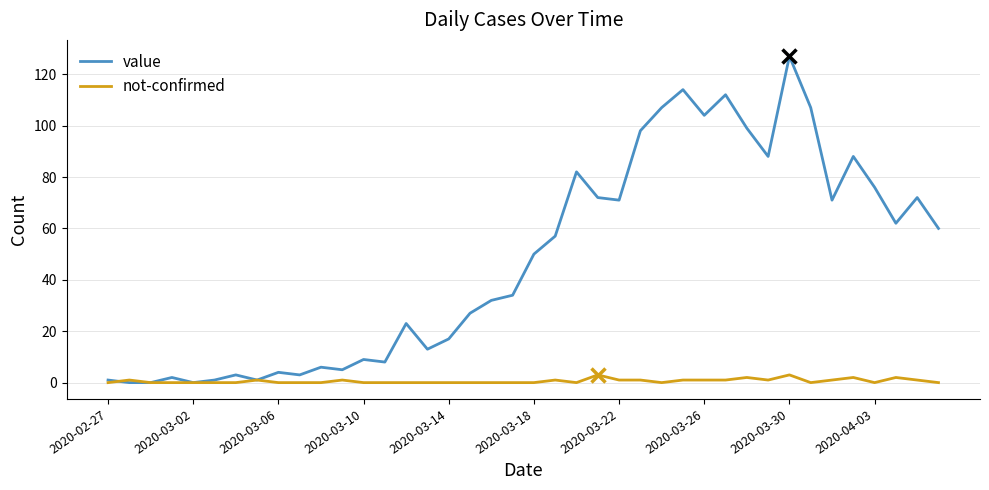

Rank the series by their average value, from lowest to highest.

not-confirmed, value